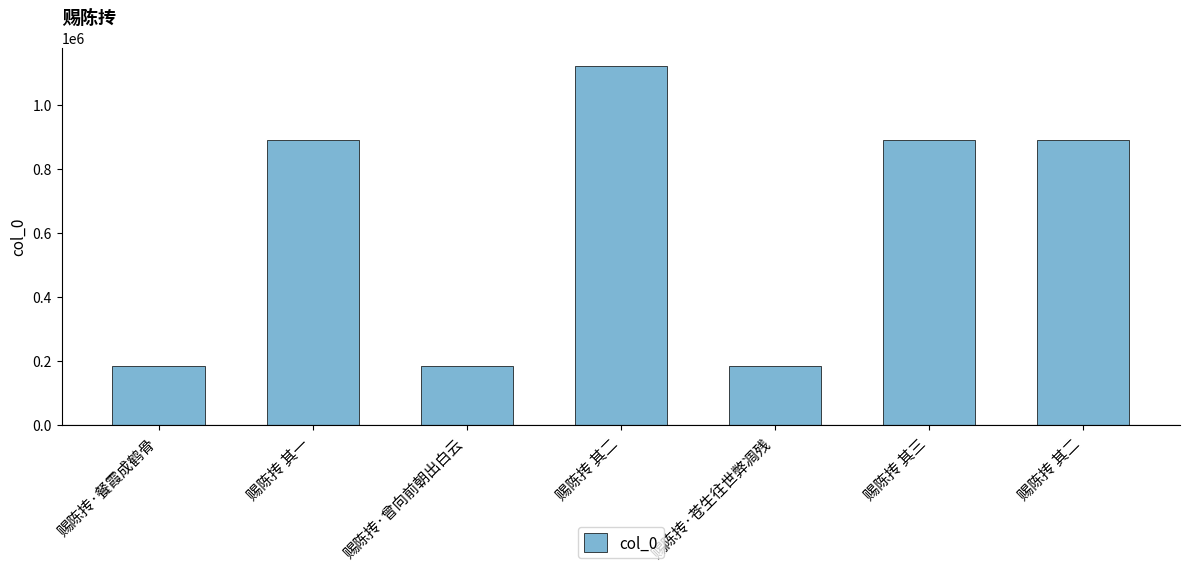

Are the bars horizontal?

No